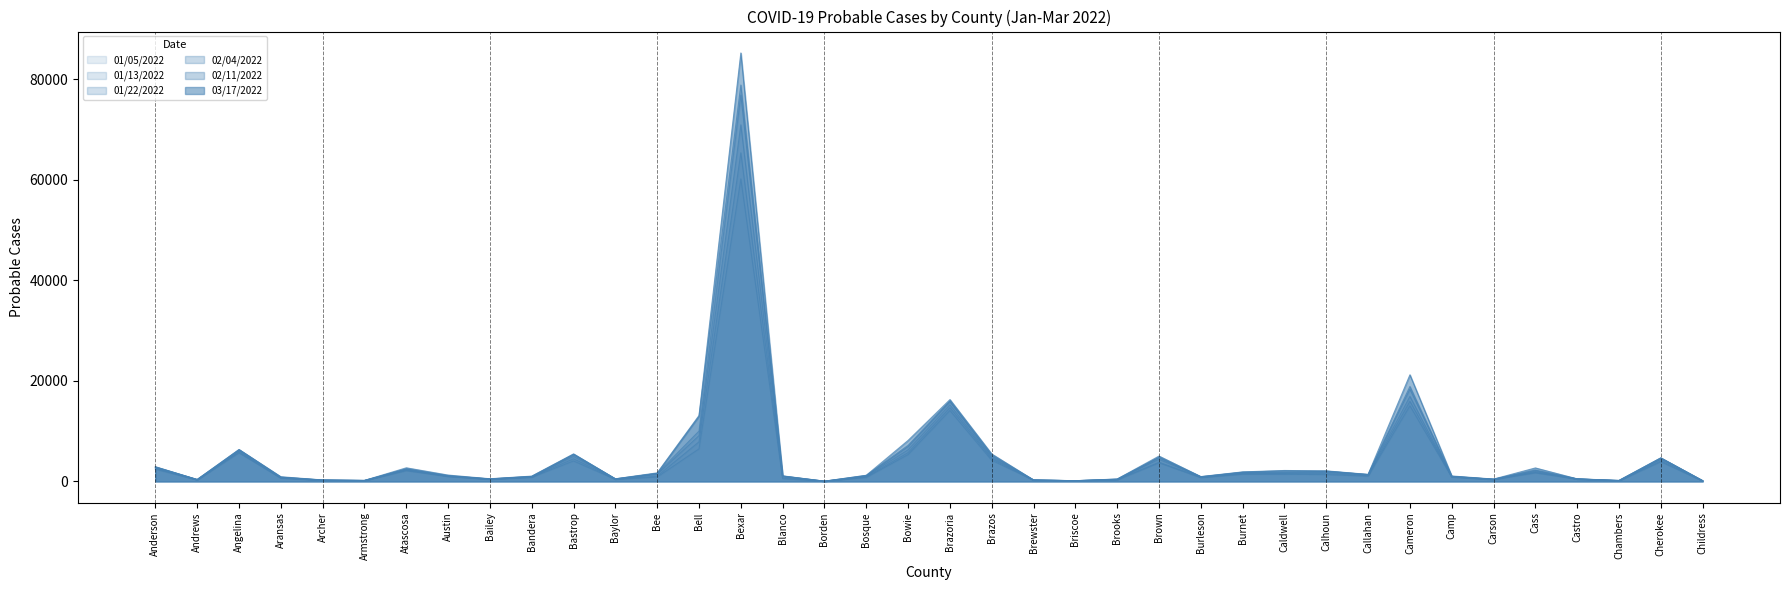

Which series has the widest spread of values?

03/17/2022